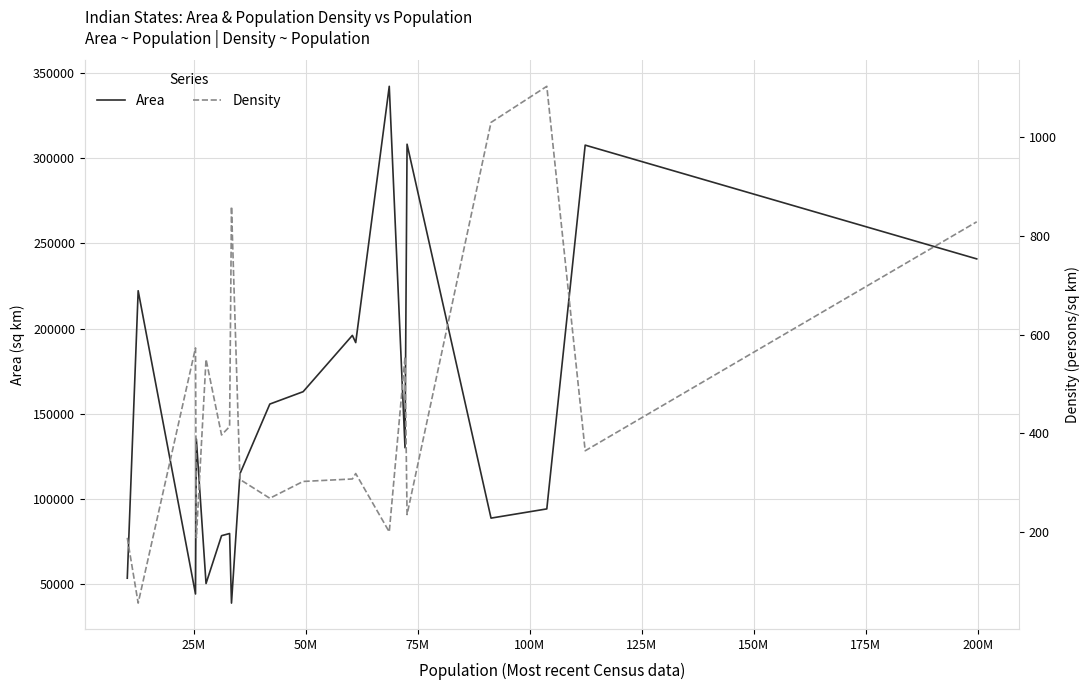

Which series has the largest total across all categories?

Area